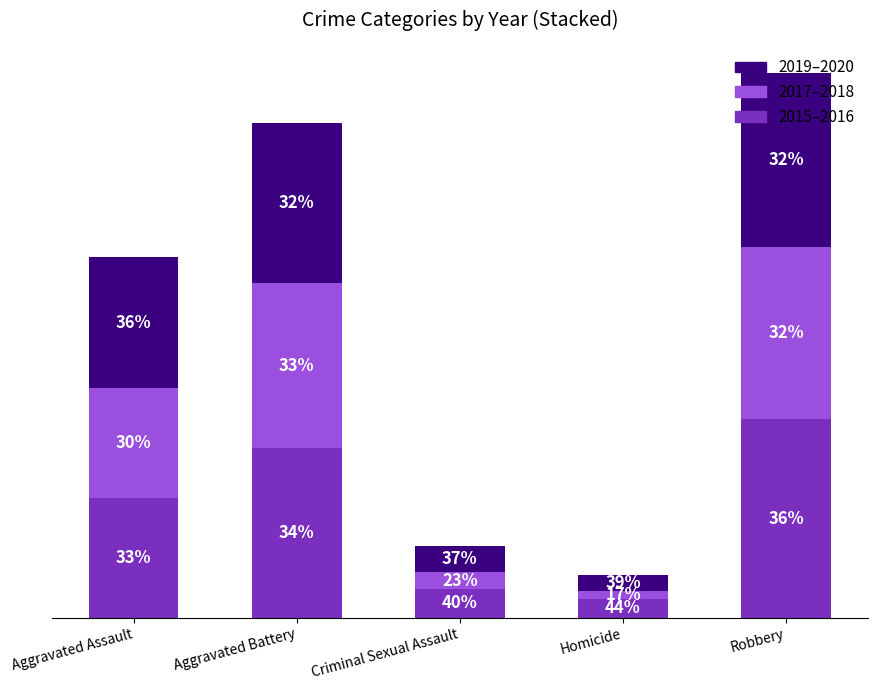

What is the total value across all series at Robbery?

228